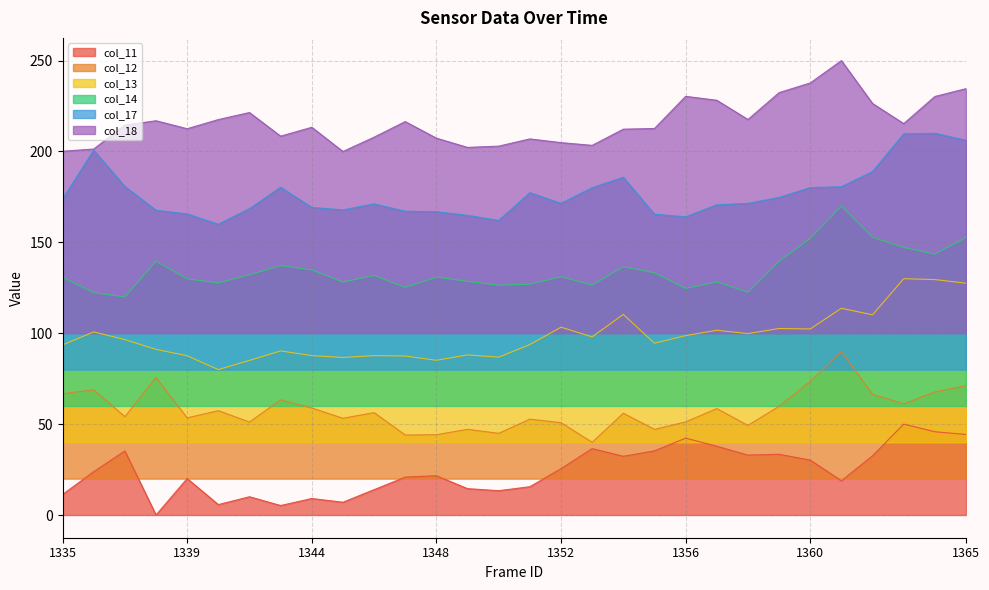

Which series has the largest total across all categories?

col_18